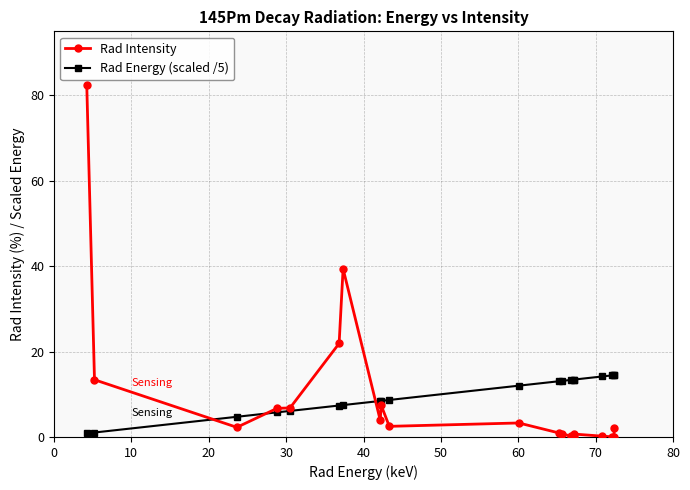

True or false: Rad Intensity and Rad Energy (scaled /5) intersect in this chart.

True